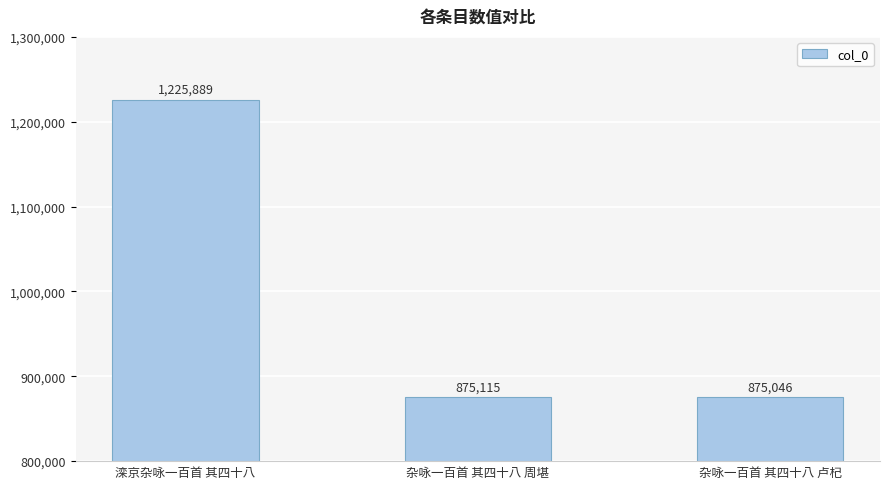

List the labels in order of value, largest first.

滦京杂咏一百首 其四十八, 杂咏一百首 其四十八 周堪, 杂咏一百首 其四十八 卢杞